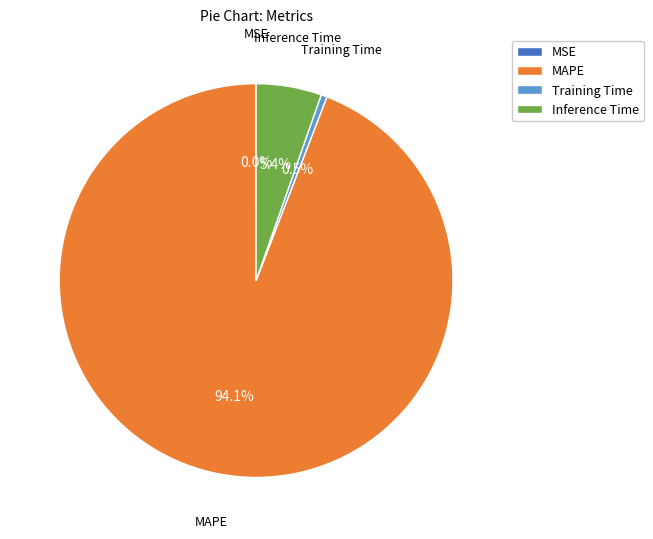

What percentage is NOT represented by Training Time?

99.5%